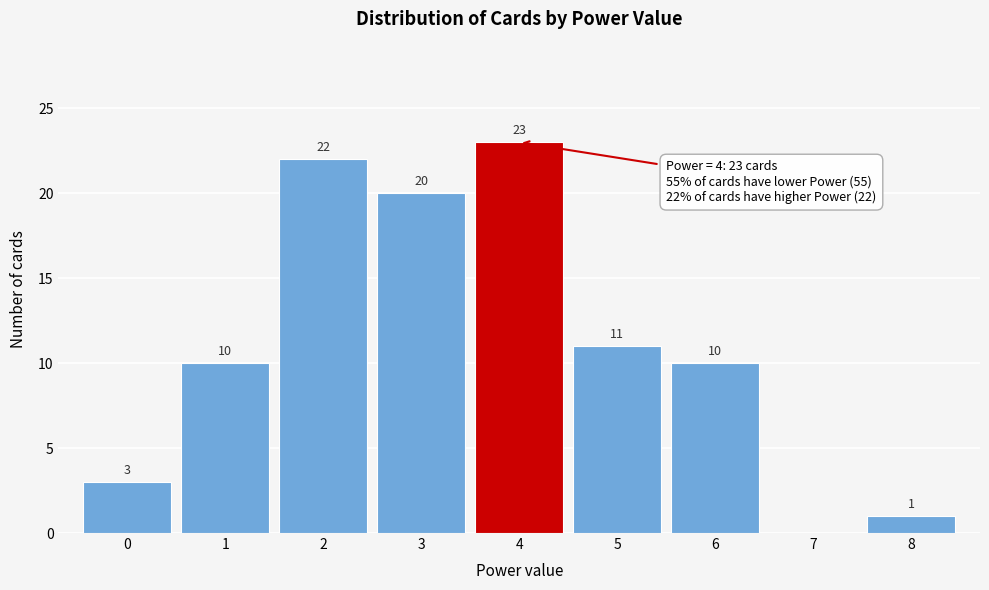

Reading right to left, transcribe all the data shown in this chart.

8=1	7=0	6=10	5=11	4=23	3=20	2=22	1=10	0=3